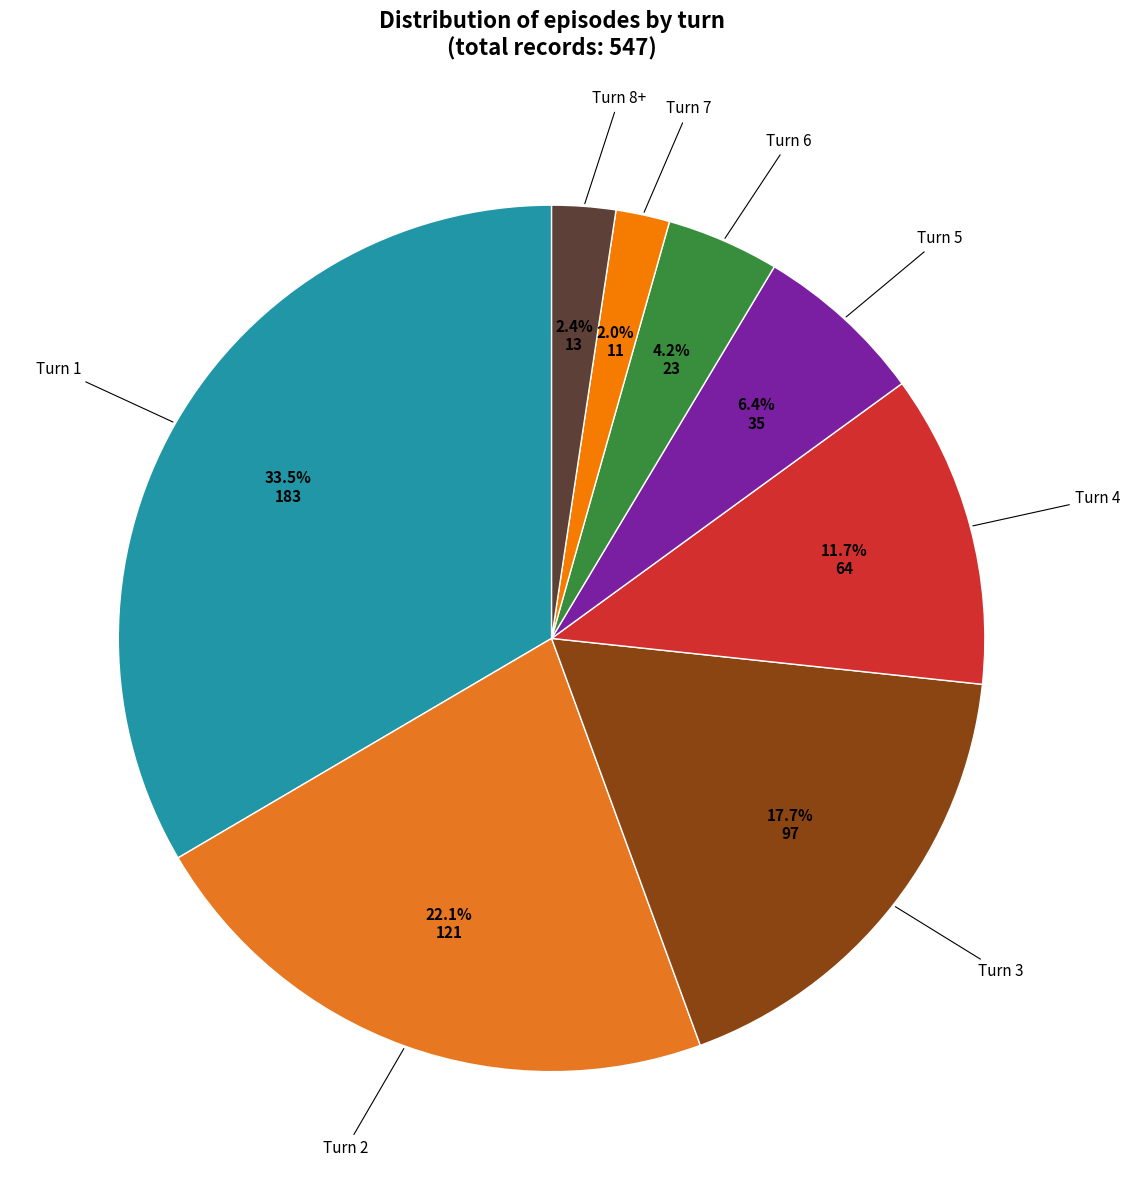

How many segments does this pie chart have?

8